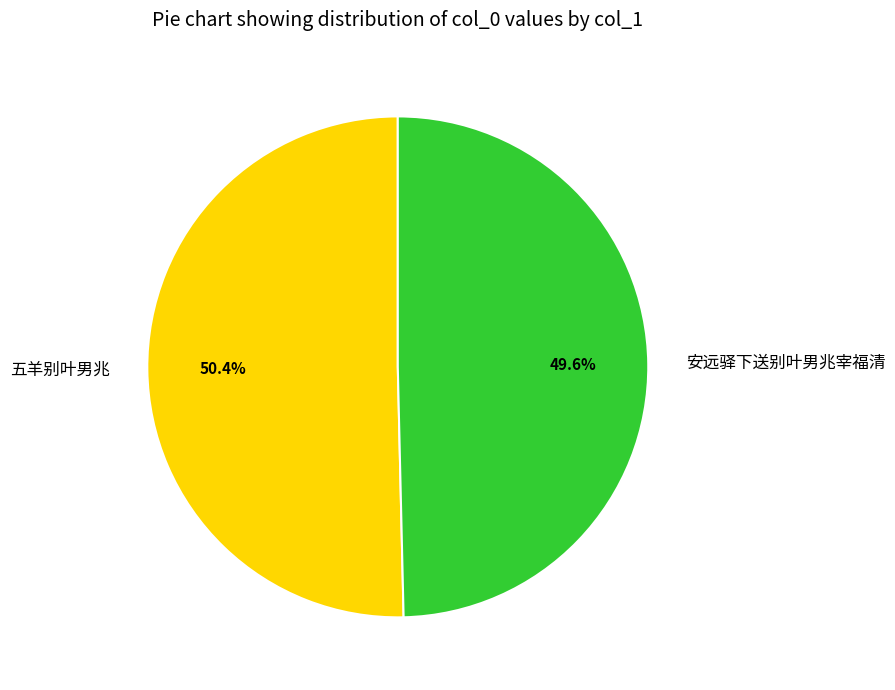

Combined, what portion of the pie is 安远驿下送别叶男兆宰福清 and 五羊别叶男兆?

100.0%